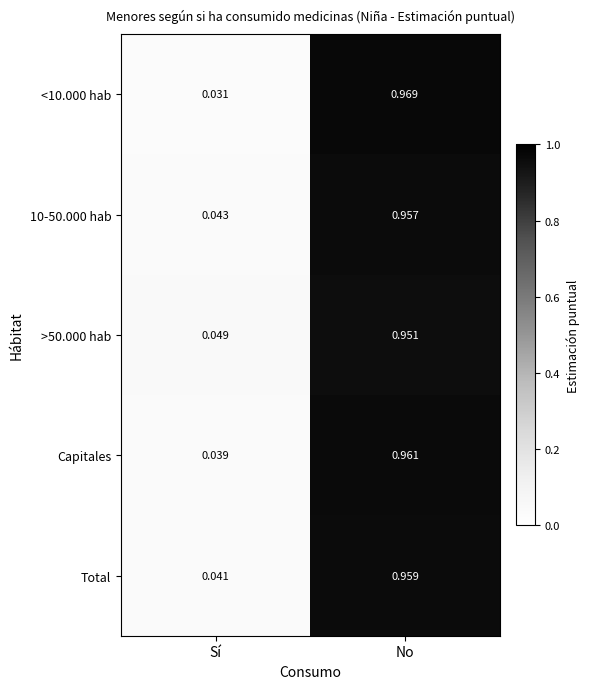

Between Sí and No, which series saw the biggest shift?

<10.000 hab